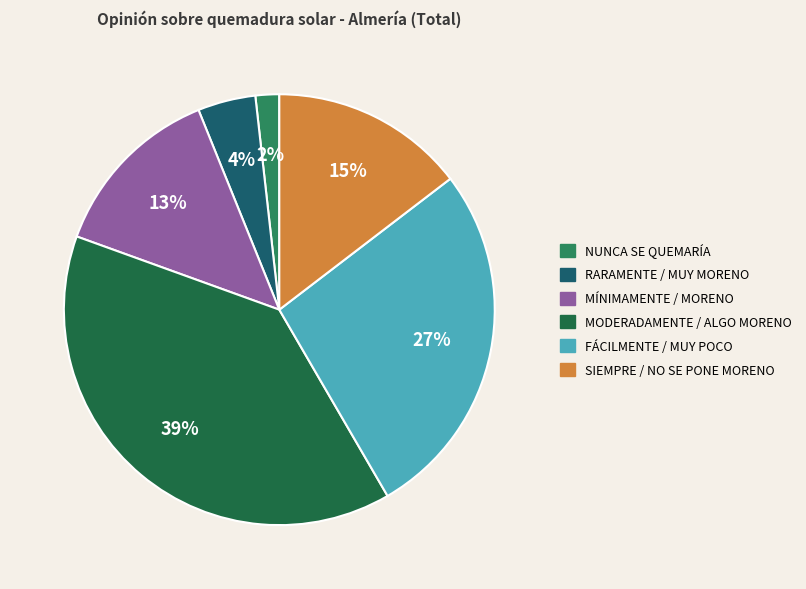

Which has a higher value, MÍNIMAMENTE / MORENO or MODERADAMENTE / ALGO MORENO?

MODERADAMENTE / ALGO MORENO